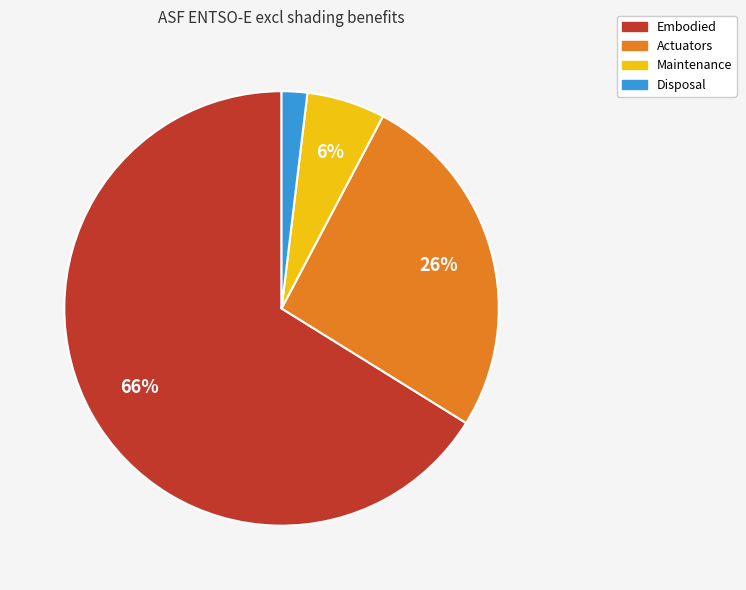

True or false: Actuators accounts for 26% of the total.

True